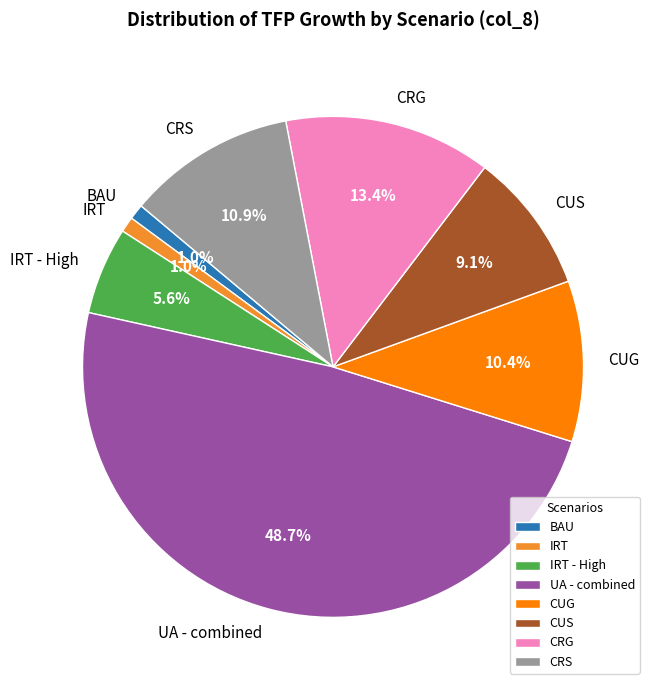

How much of the chart is everything except CUS?

90.9%